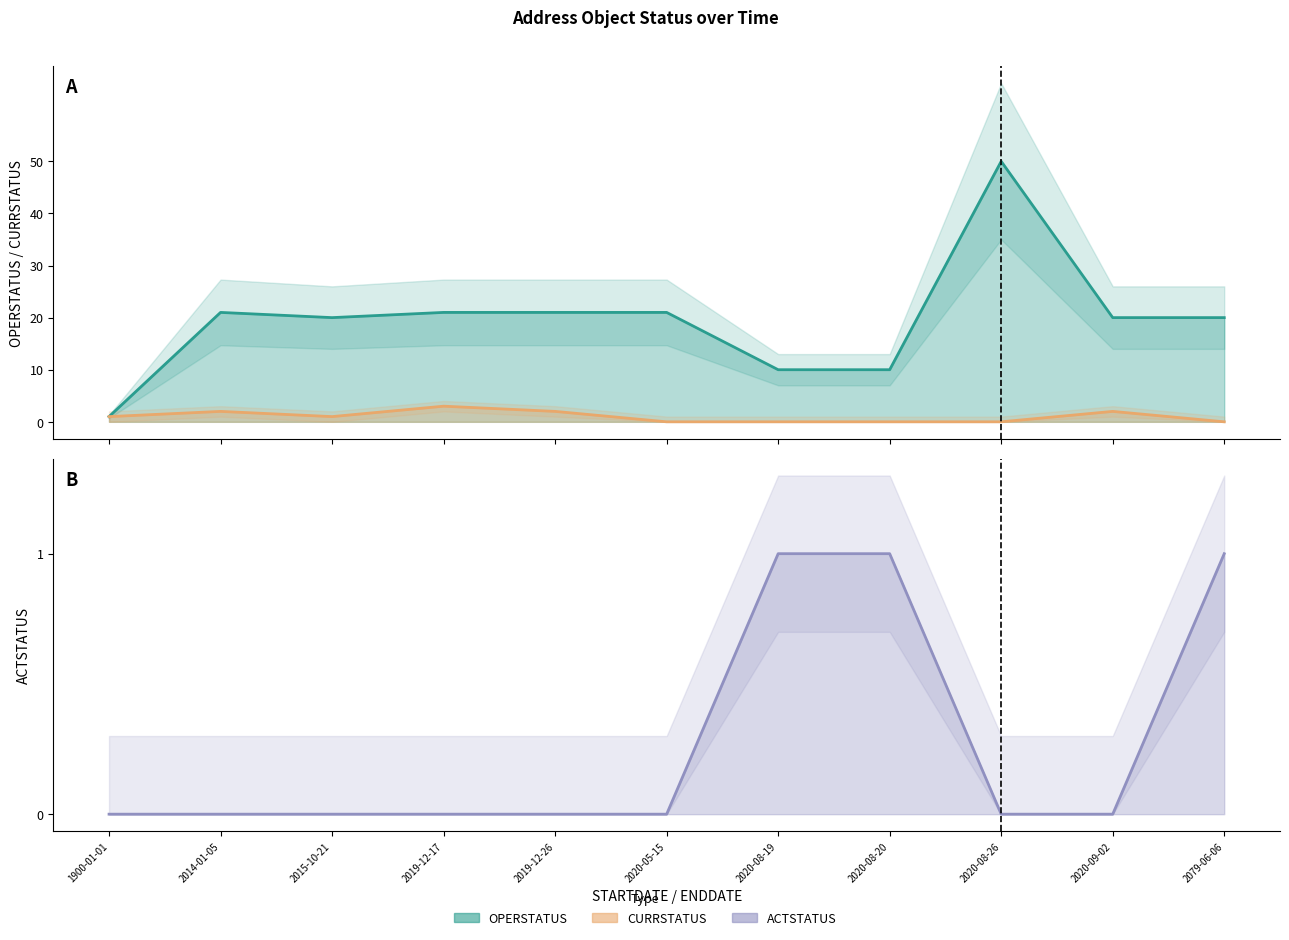

How many positive values does the CURRSTATUS series have?

6